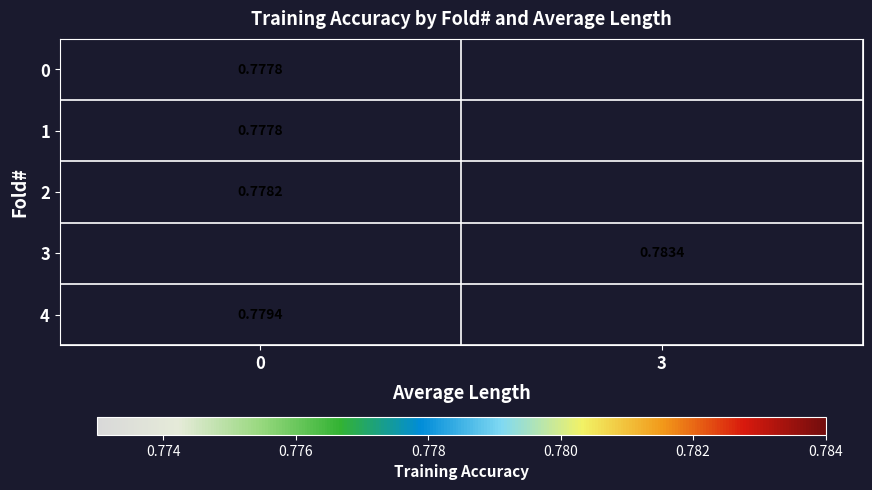

What is the highest value of the 0 series?

0.8